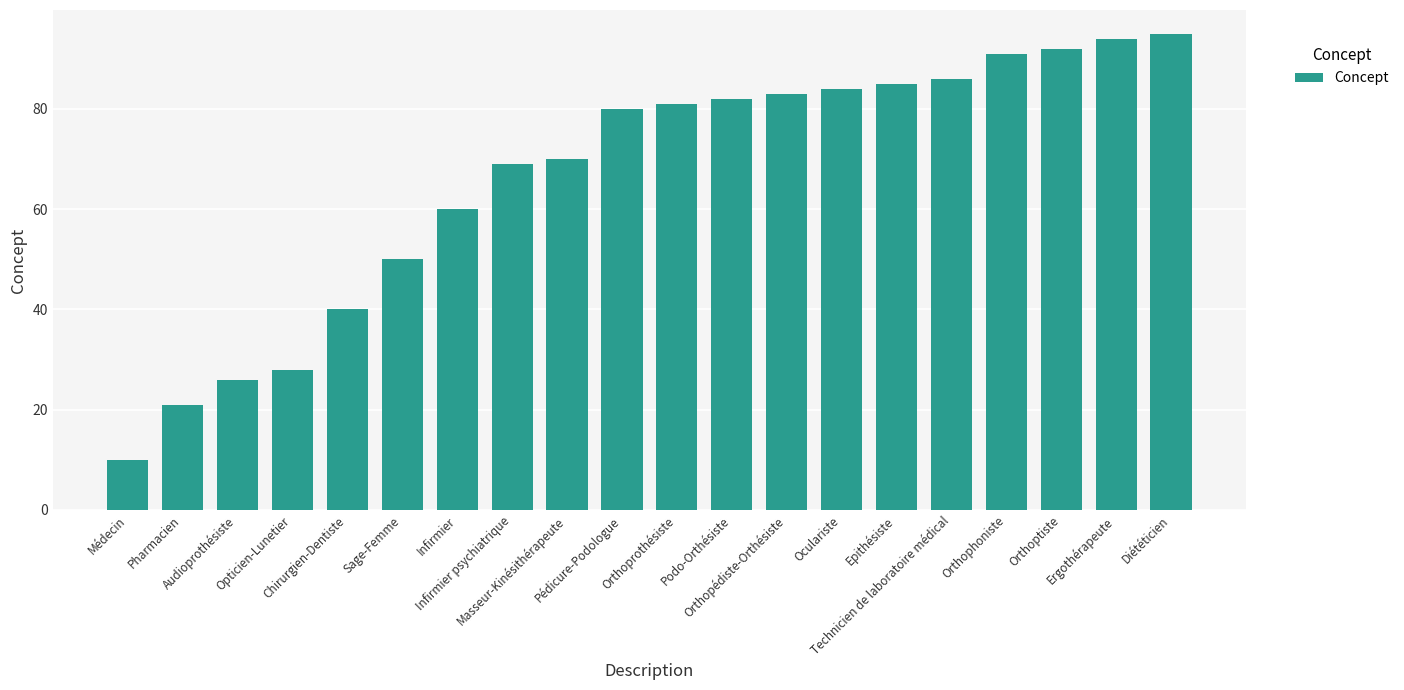

What is the value of the 5th bar from the left?

40